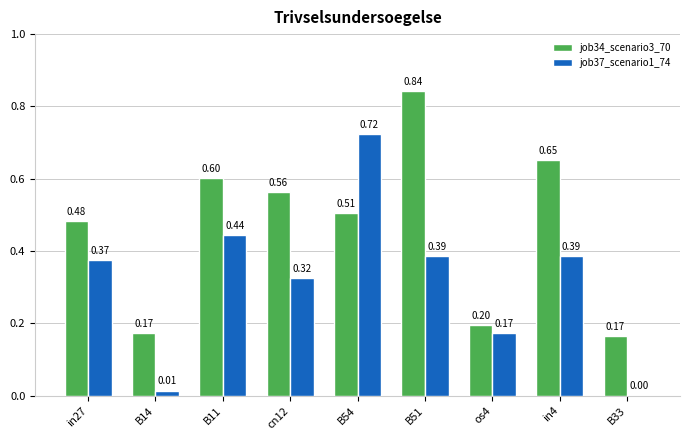

Between B14 and B33, which series saw the biggest shift?

job37_scenario1_74